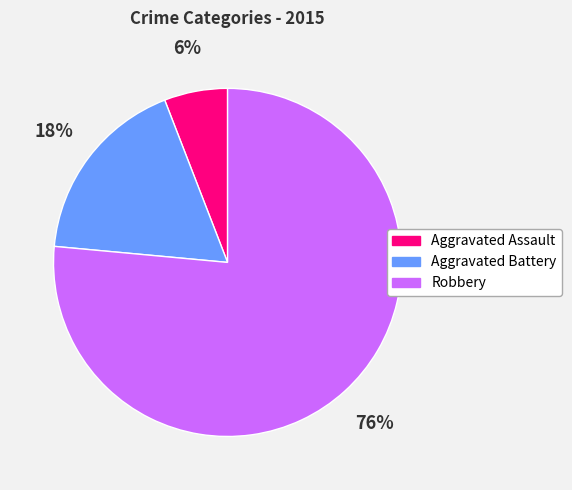

To the nearest percent, what portion does Robbery represent?

76%